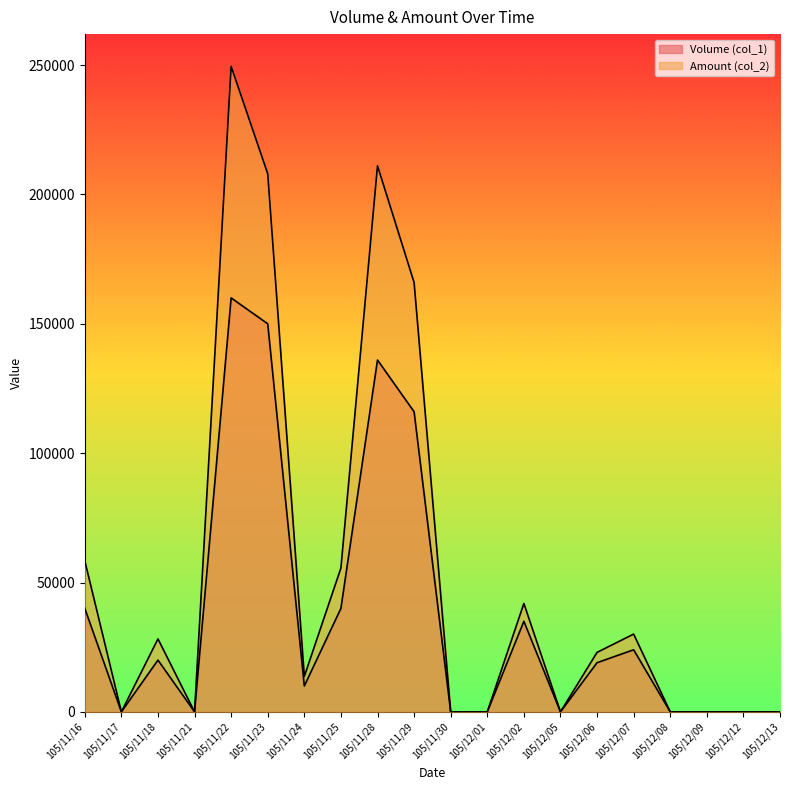

Reading left to right, list all the values displayed in this chart.

Volume (col_1): 40000	0	20000	0	160000	150000	10000	40000	136000	116000	0	0	35000	0	19000	24000	0	0	0	0
Amount (col_2): 58400	0	28200	0	249500	208000	13700	55600	211080	165960	0	0	41900	0	22990	30060	0	0	0	0